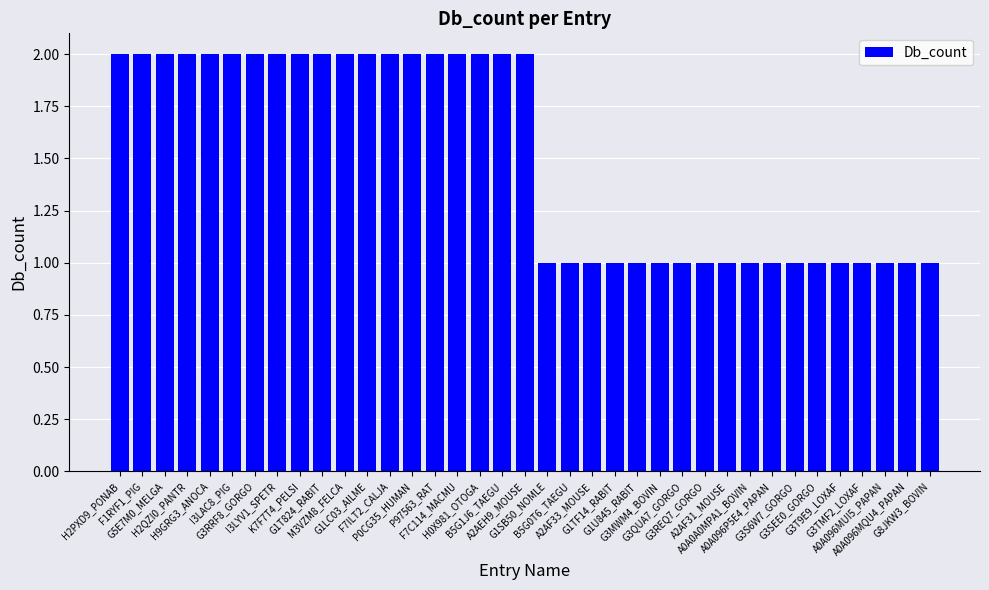

What is the value of the 6th bar from the left?

2